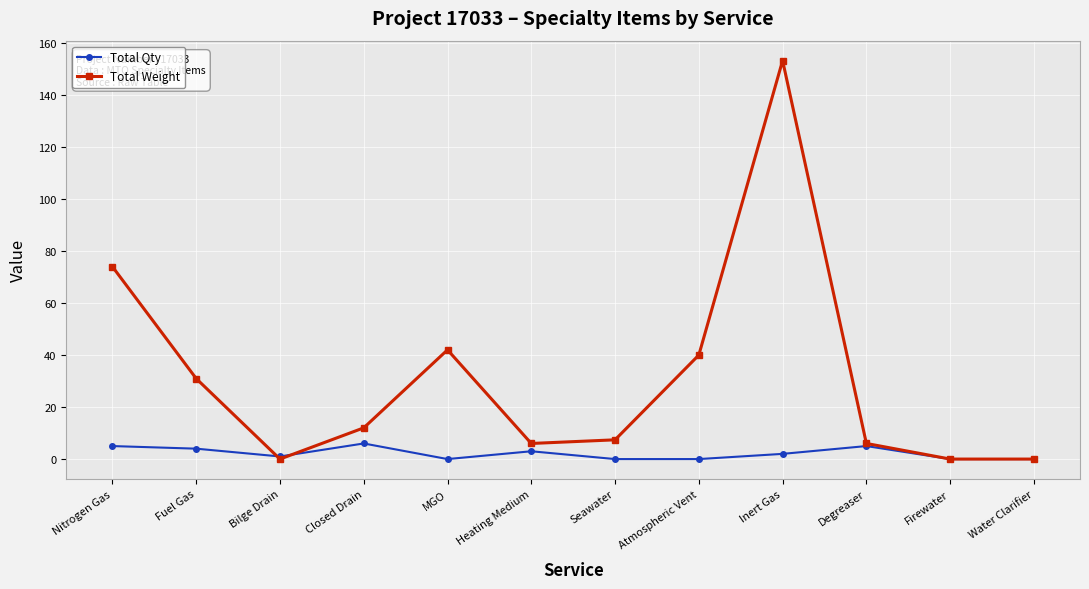

At which category is the sum across all series the highest?

Inert Gas